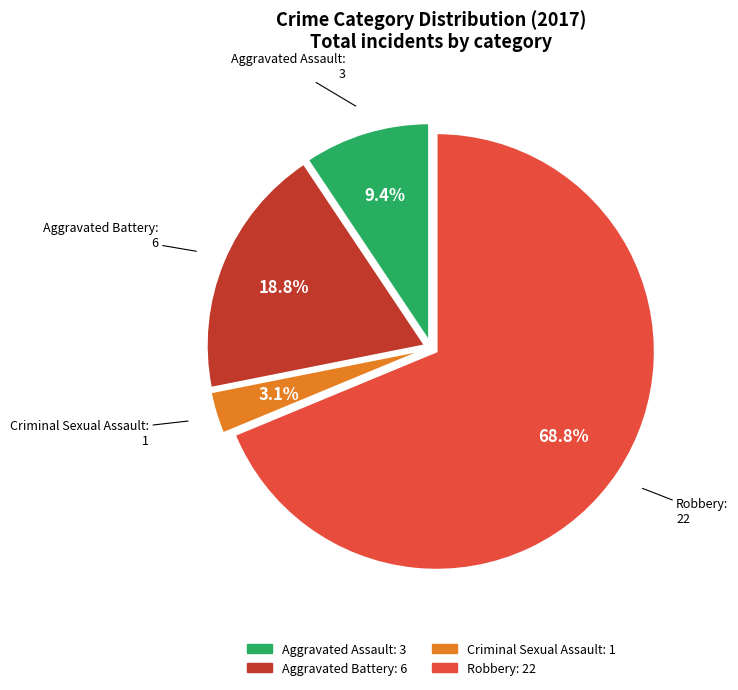

Combined, what portion of the pie is Aggravated Battery and Robbery?

87.5%